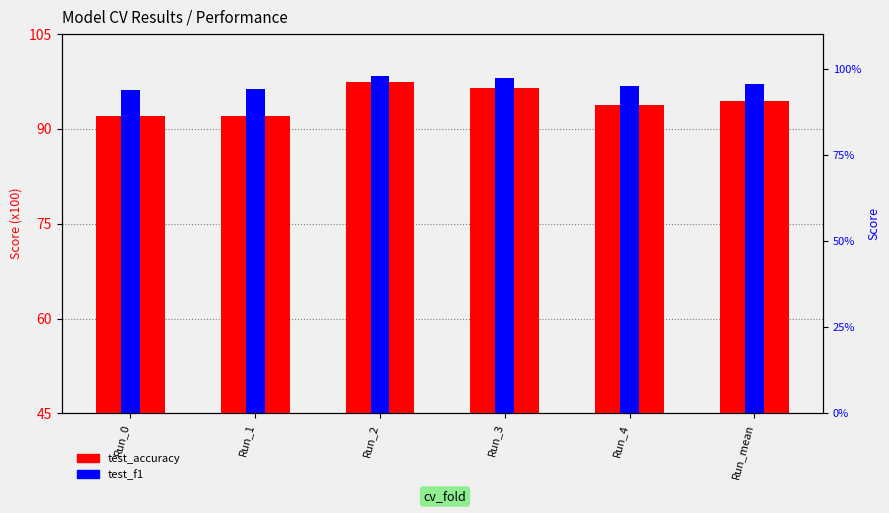

Are the bars horizontal?

No